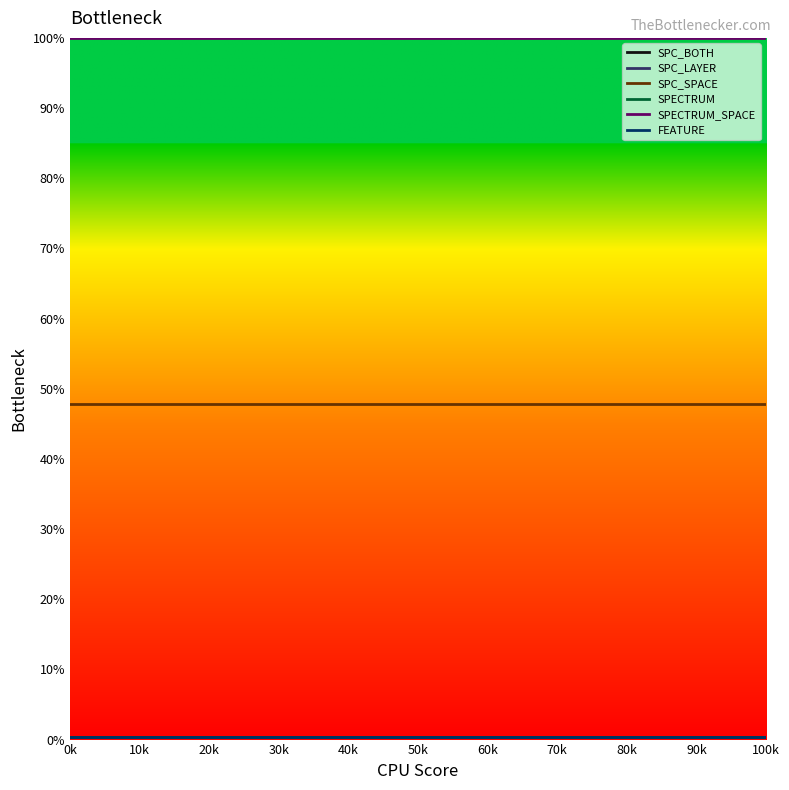

At which category is the sum across all series the highest?

0k